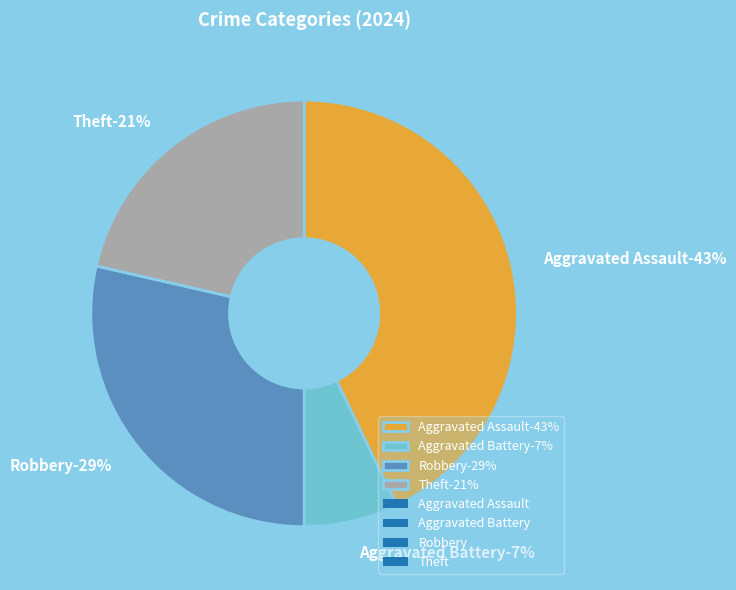

True or false: Aggravated Battery accounts for 13% of the total.

False